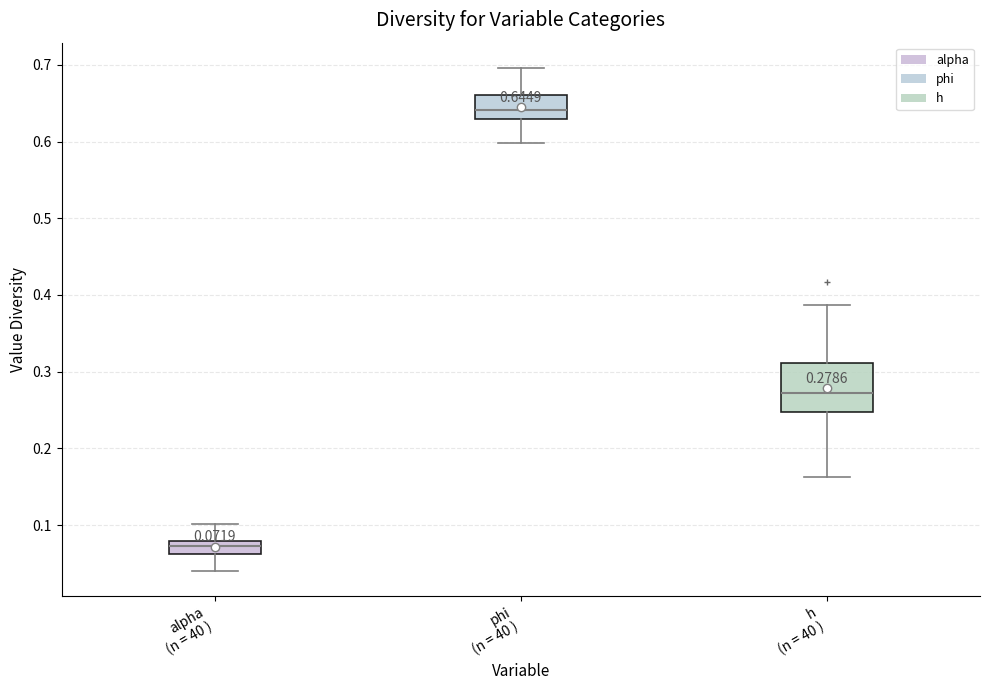

Comparing the boxes themselves (not the whiskers), which one is the tallest?

h (n = 40 )